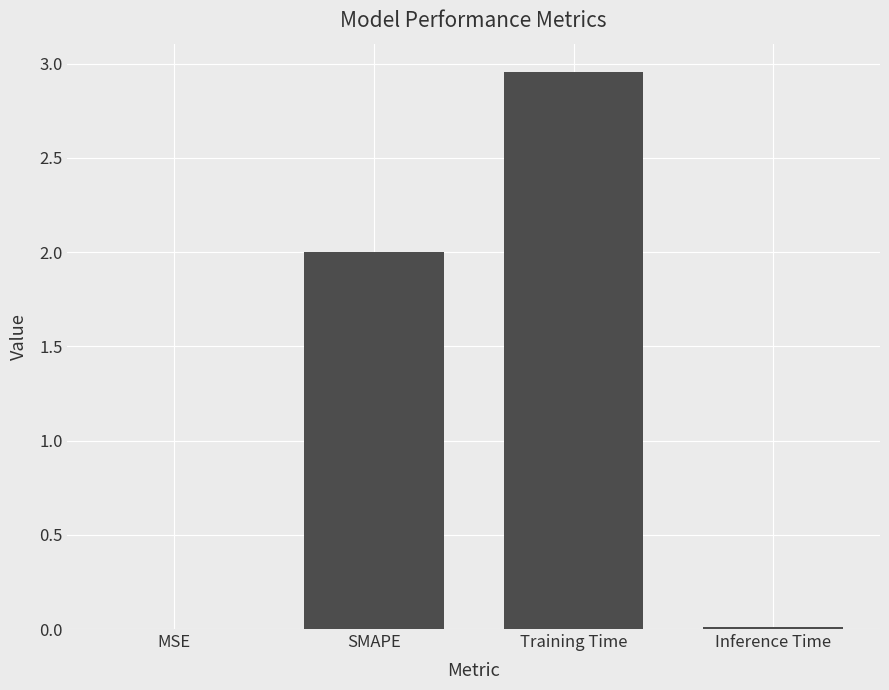

Between Training Time and Inference Time, which is larger?

Training Time